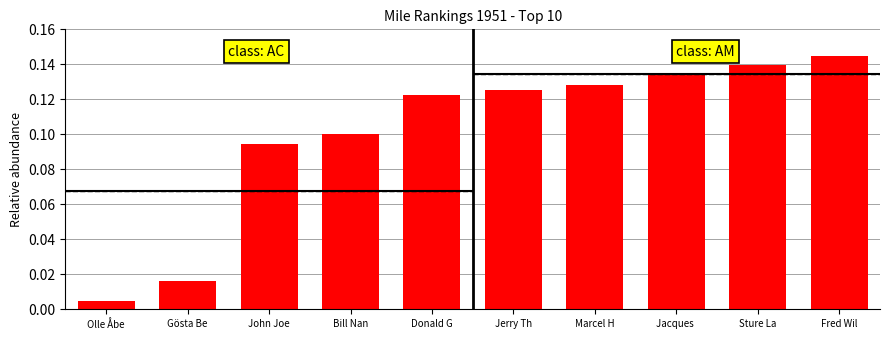

What is the sum of all values?

1.0